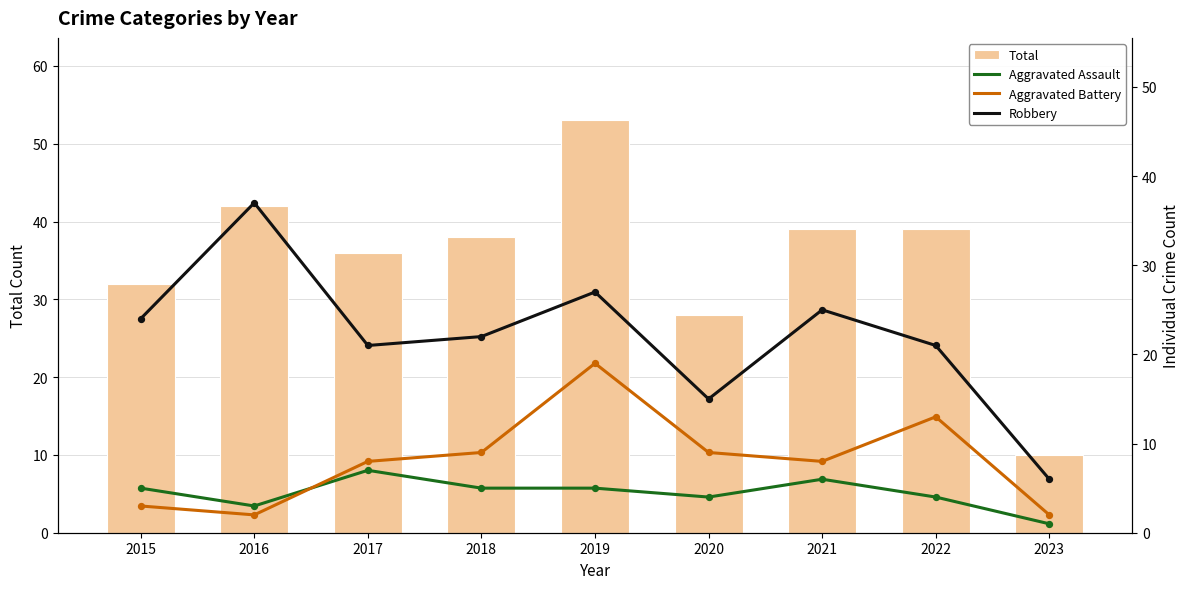

What is the total value across all series at 2022?

77